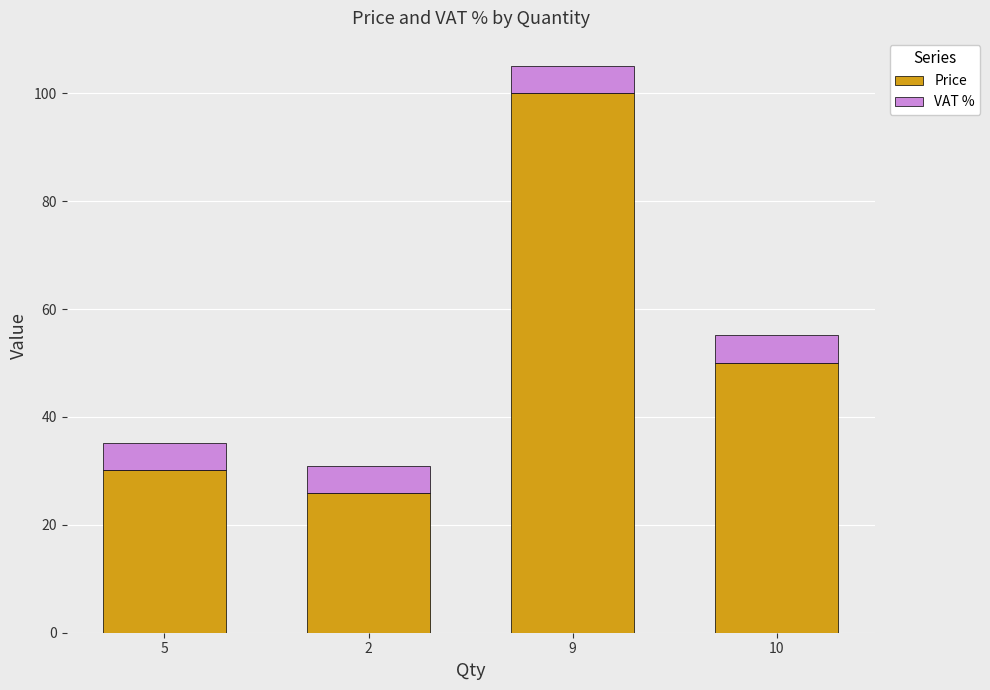

How many categories are shown in the chart?

4